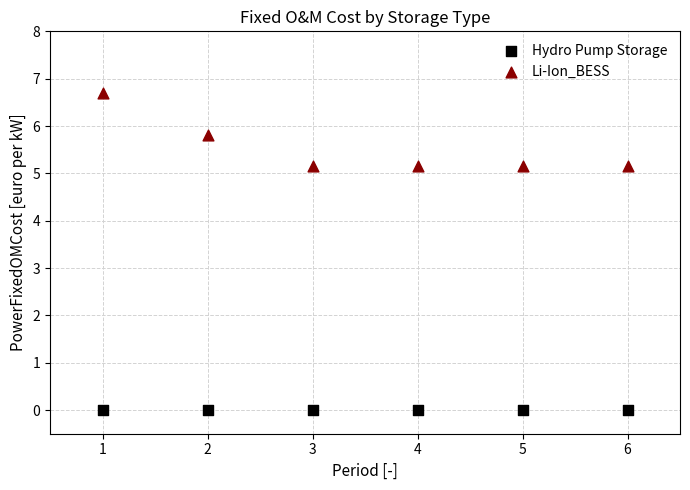

Which series reaches the maximum Y coordinate?

Li-Ion_BESS